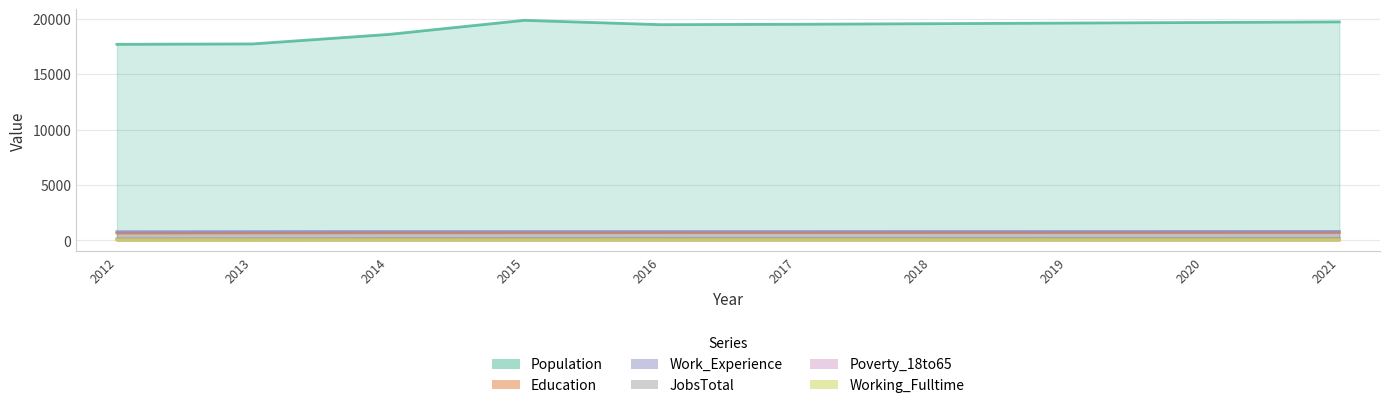

What is the sum of the Education values at 2014 and 2012?

1359